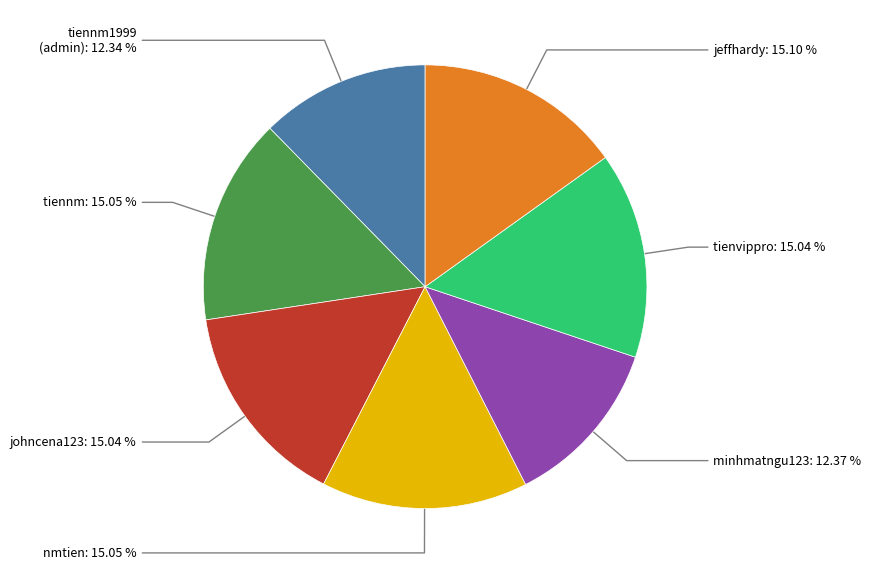

How many slices are in this pie chart?

7